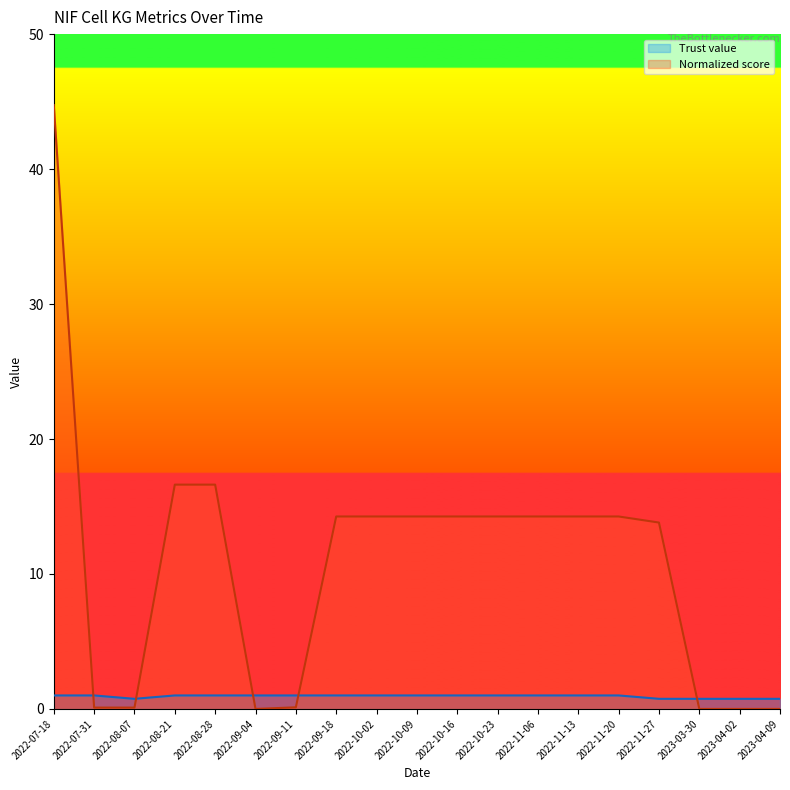

The value of Normalized score at 2022-09-18 is 20.4. True or false?

False